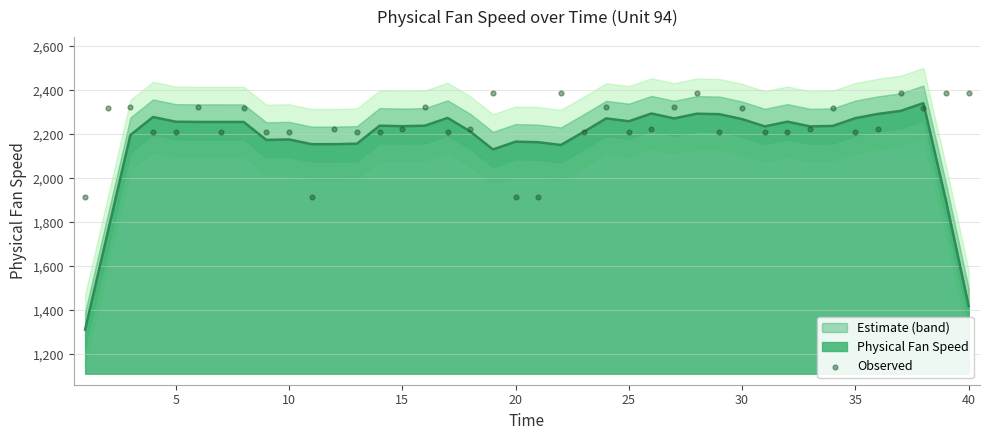

The Physical Fan Speed series shows 719.2 at 35. True or false?

False